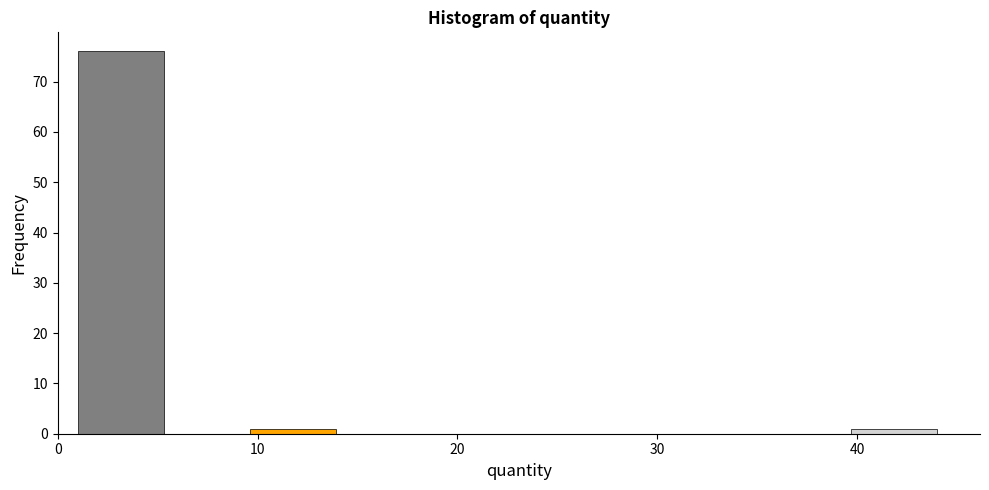

Reading left to right, list every bar in this chart as the range it spans on the x-axis followed by its height. Neither the bar edges nor the heights are printed on the chart, so give them approximately, as read against the axes.

1.0 to 5.3: 76
5.3 to 9.6: 0
9.6 to 13.9: 1
13.9 to 18.2: 0
18.2 to 22.5: 0
22.5 to 26.8: 0
26.8 to 31.1: 0
31.1 to 35.4: 0
35.4 to 39.7: 0
39.7 to 44.0: 1